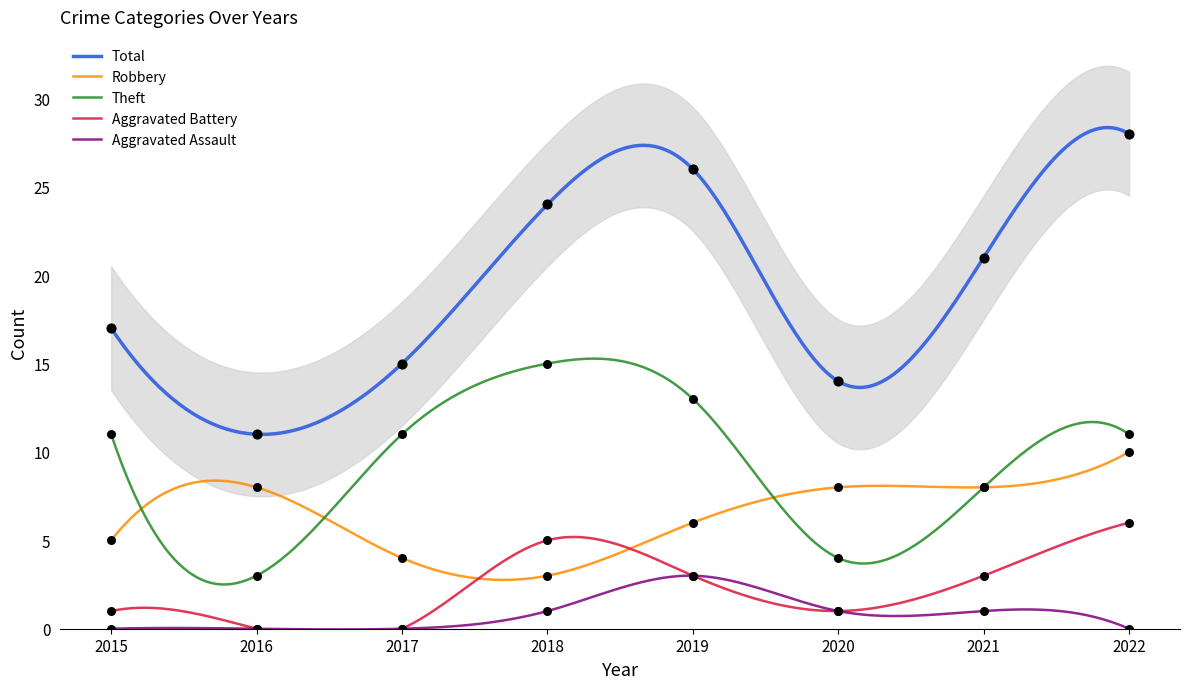

Which series contains the lowest Y value?

Aggravated Battery